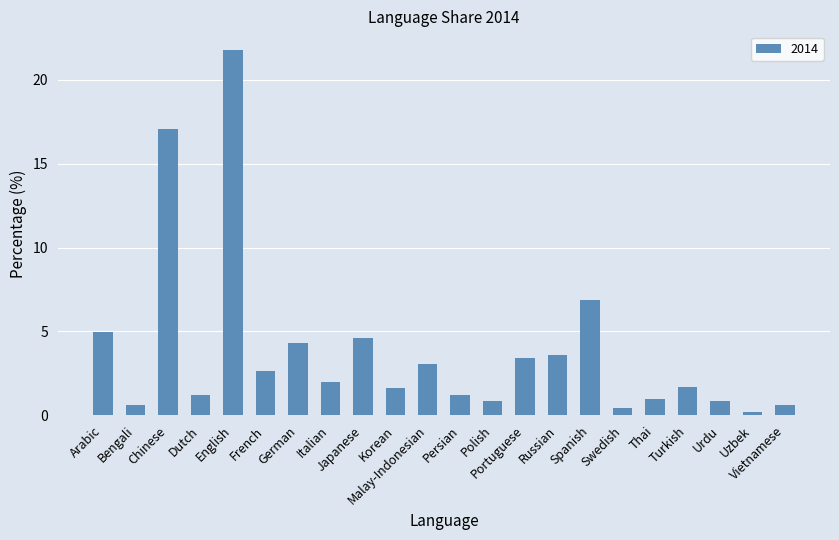

What is the label of the 5th bar from the left?

English